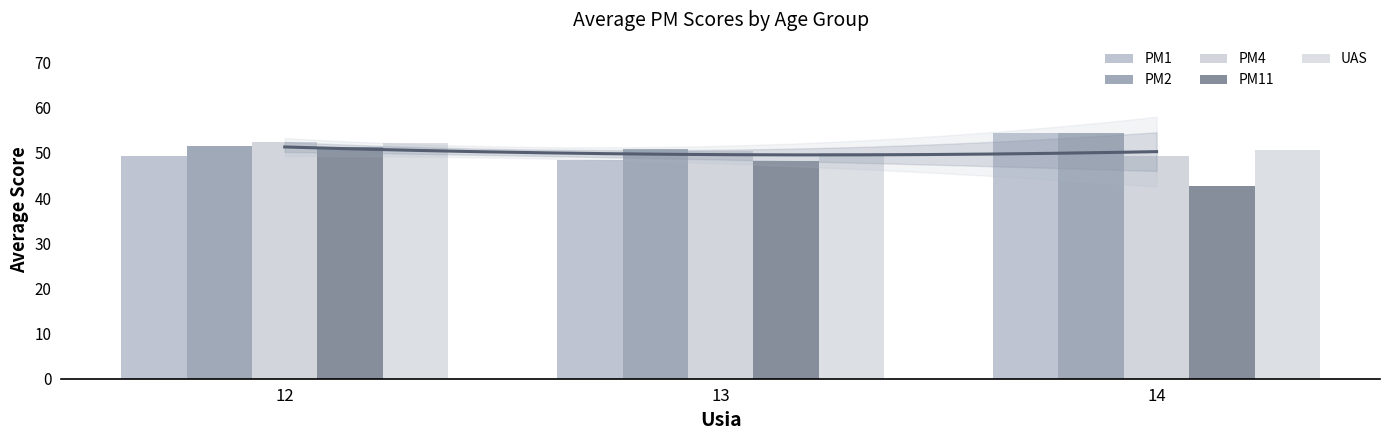

How many bars are there in total?

15